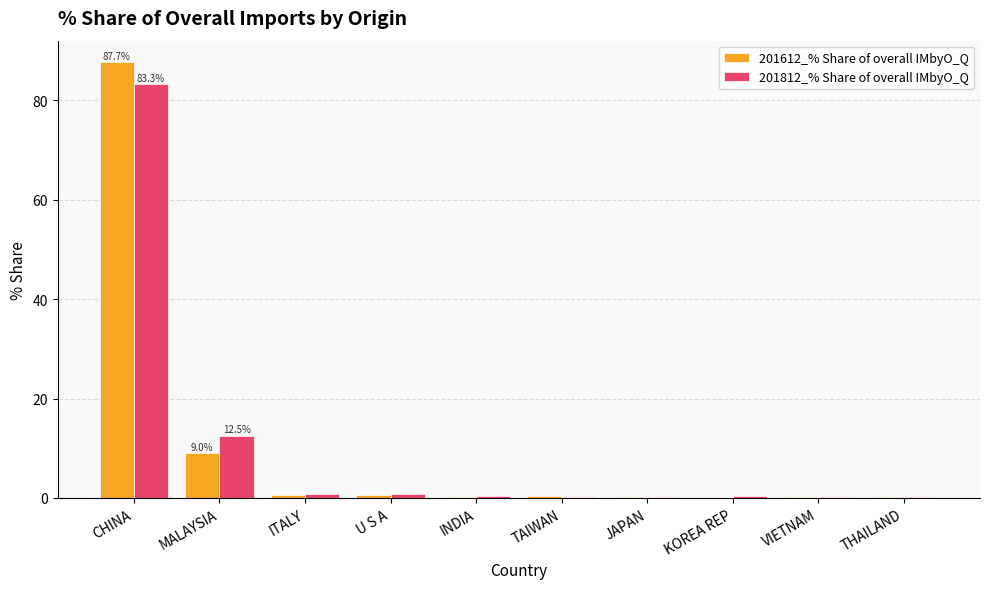

What value does the 201612_% Share of overall IMbyO_Q series have at TAIWAN?

0.3